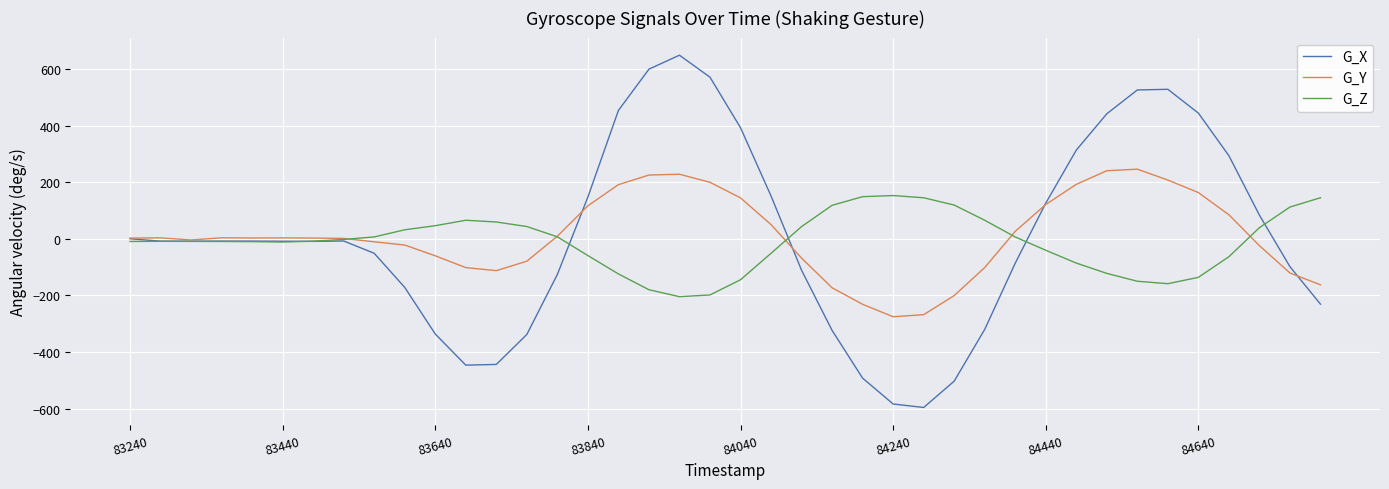

List the series in order of their peak value, lowest first.

G_Z, G_Y, G_X